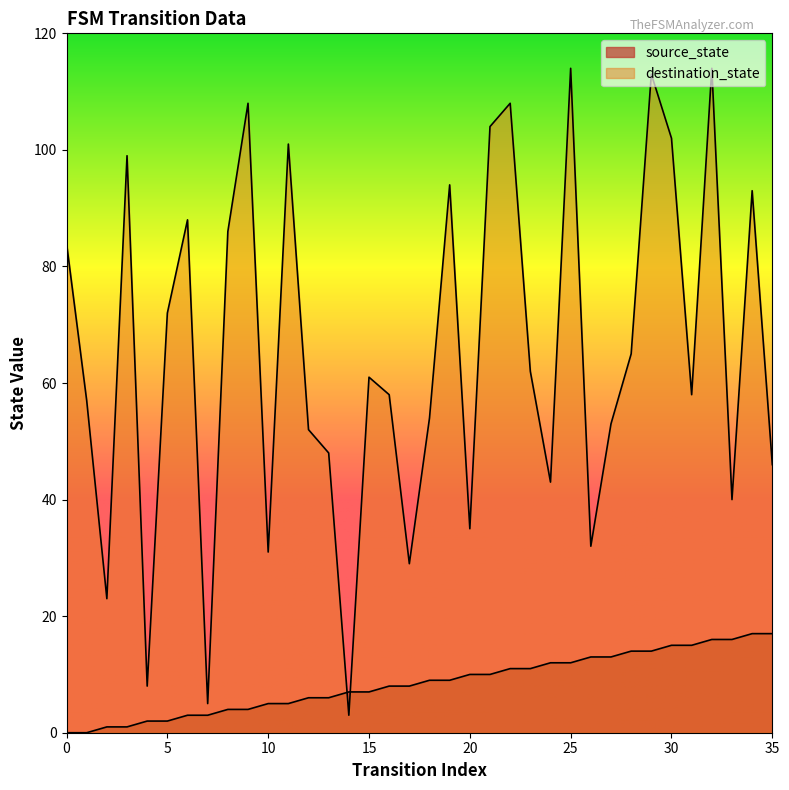

What is the value of the destination_state point at the 29th from the left?

65